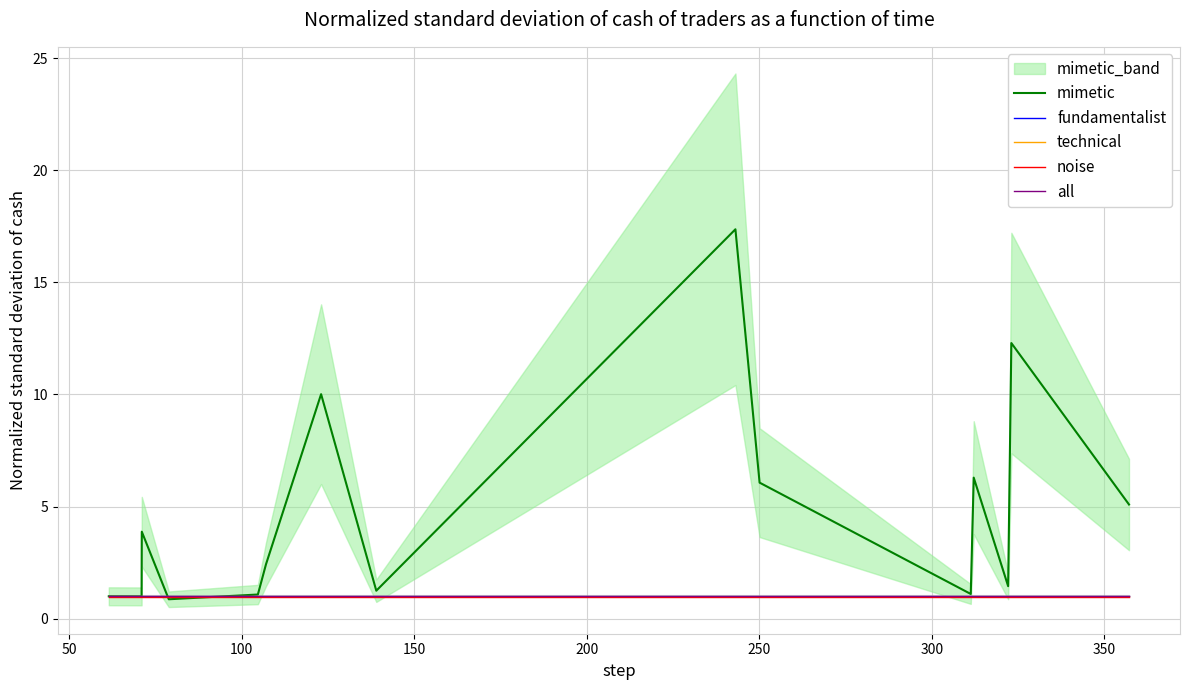

What is the lowest value of the all series?

1.0